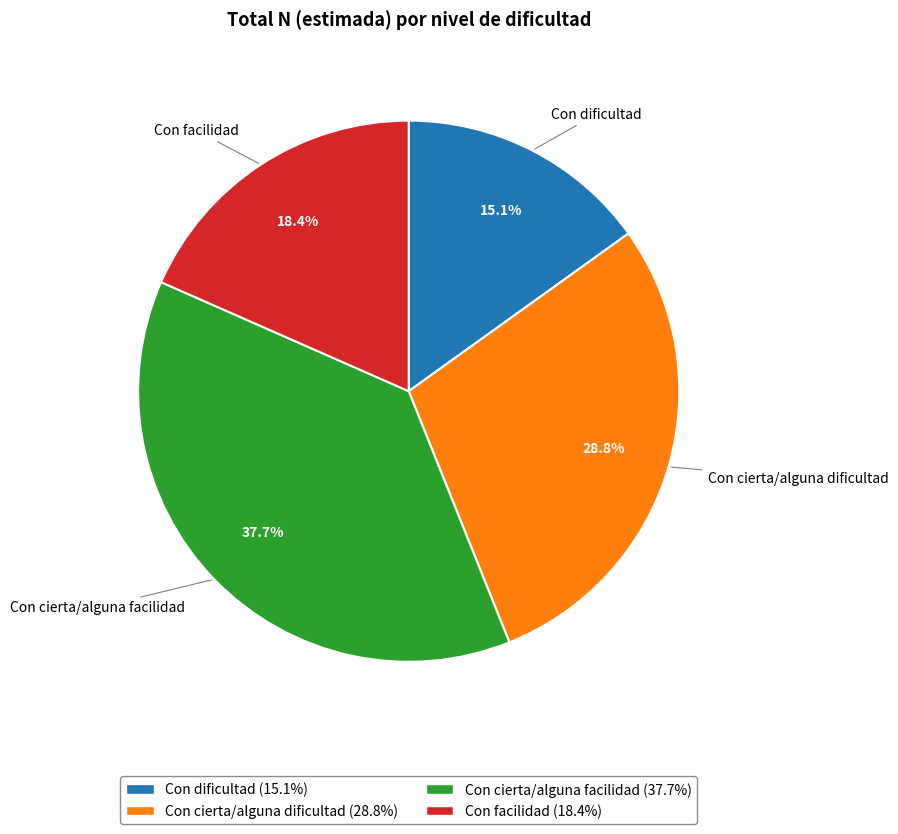

Is it true that Con dificultad is 24% of the pie?

False